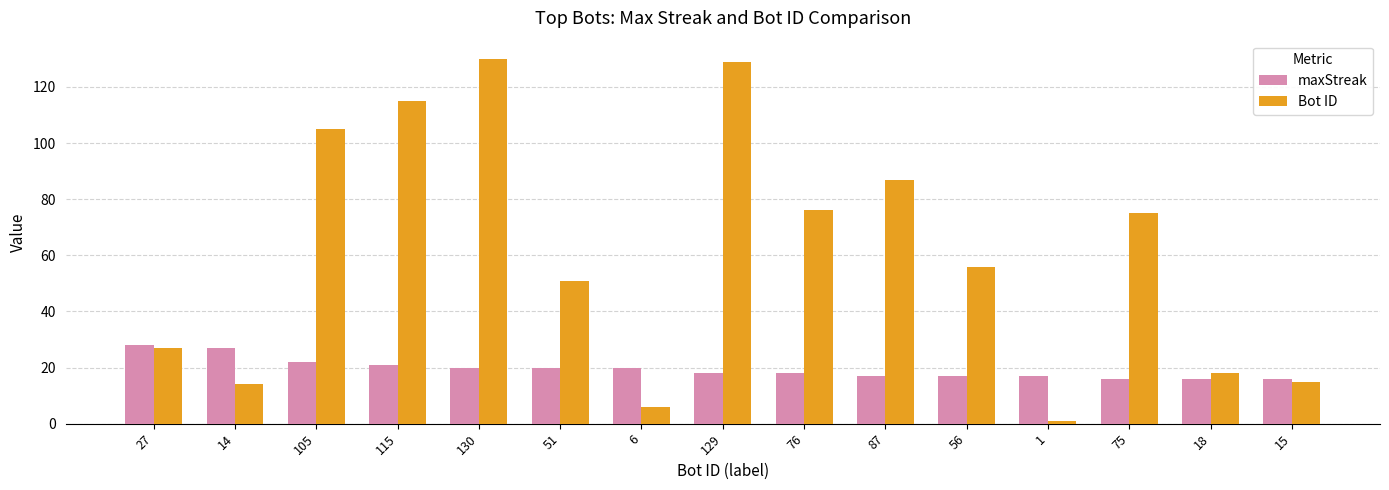

Count the number of categories in the chart.

15